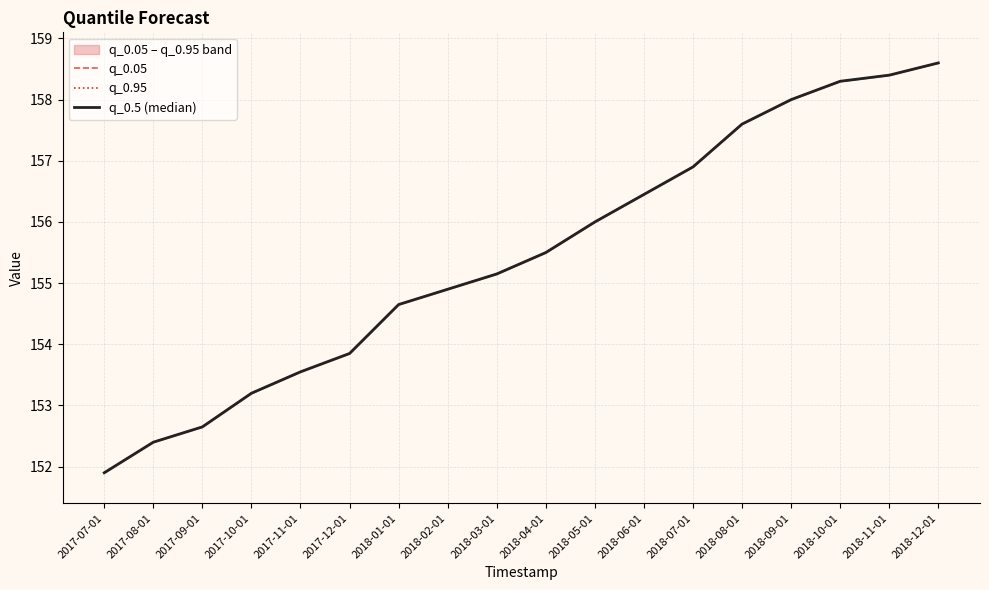

Which series changed the most between 2017-08-01 and 2018-01-01?

q_0.05